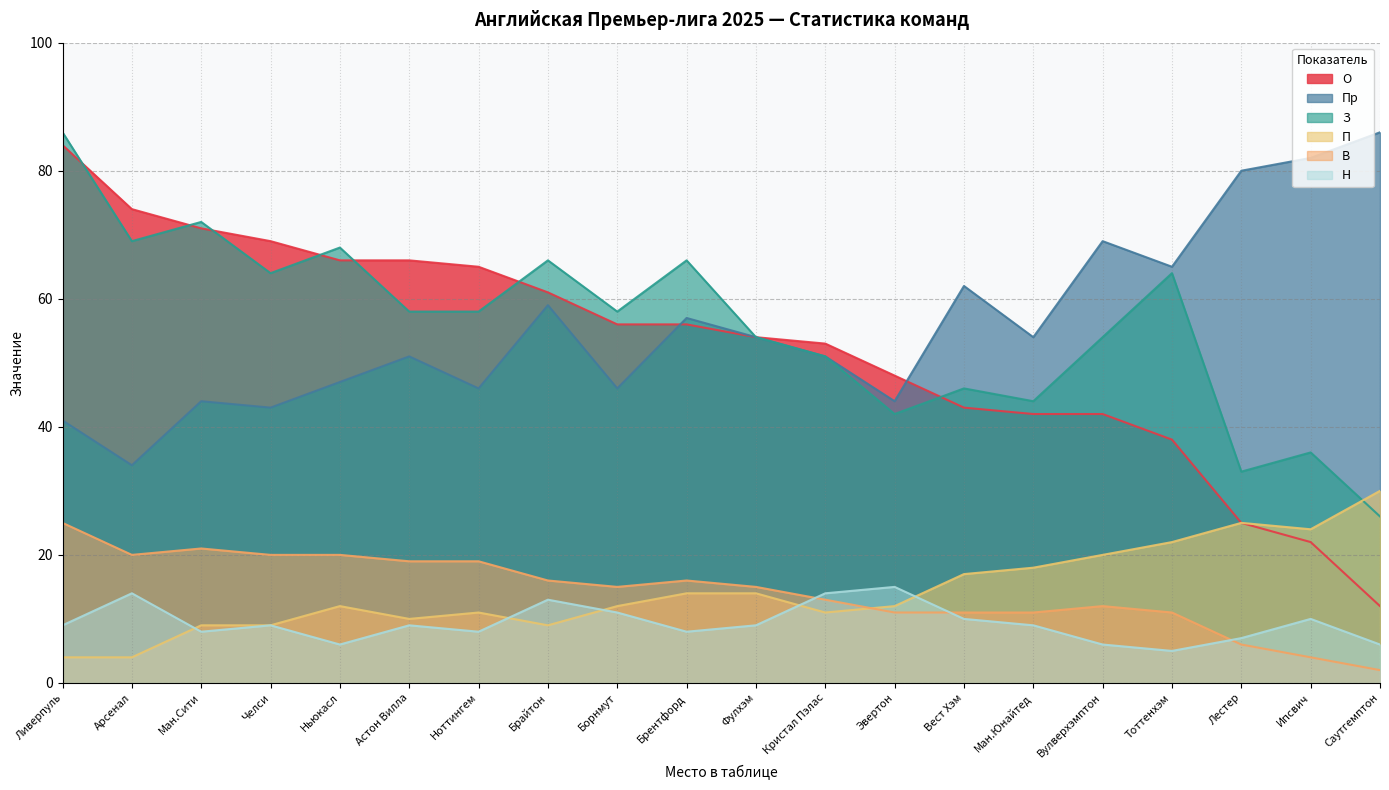

What is the total value across all series at Челси?

214